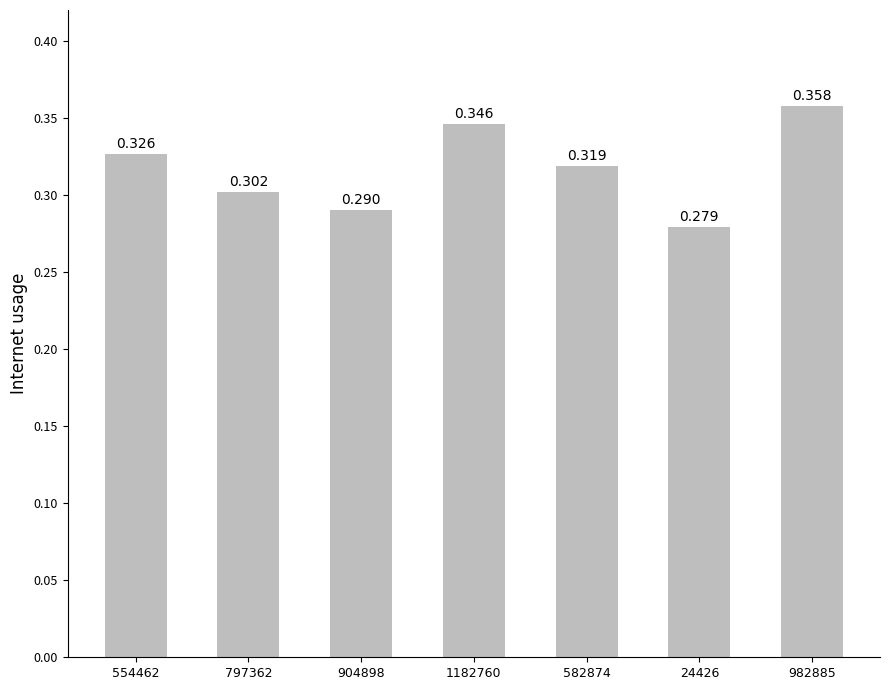

What is the difference between the maximum and minimum values?

0.1